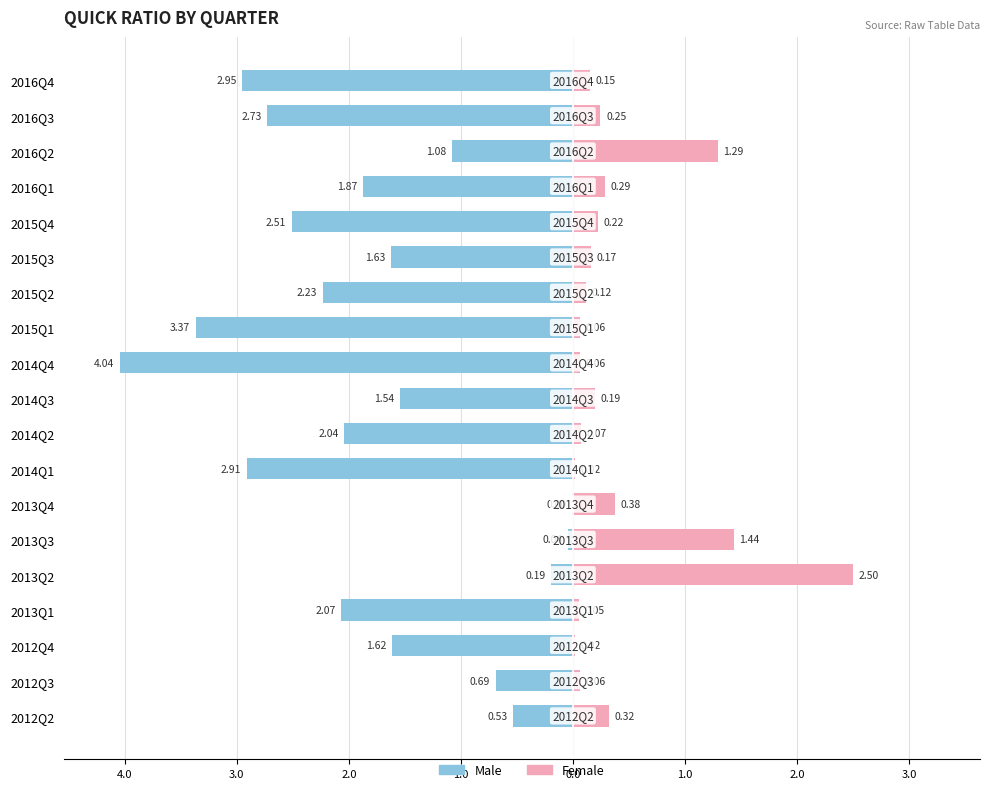

What is the difference between the highest and lowest values at 2015Q2?

2.4